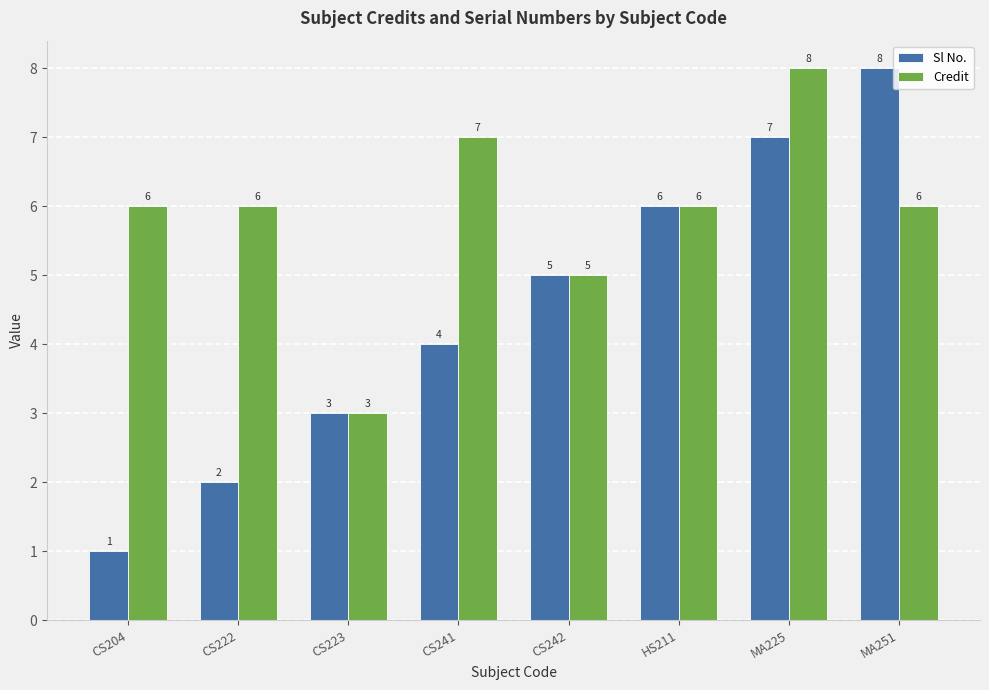

What is the difference between the maximum and second lowest values in the Credit series?

3